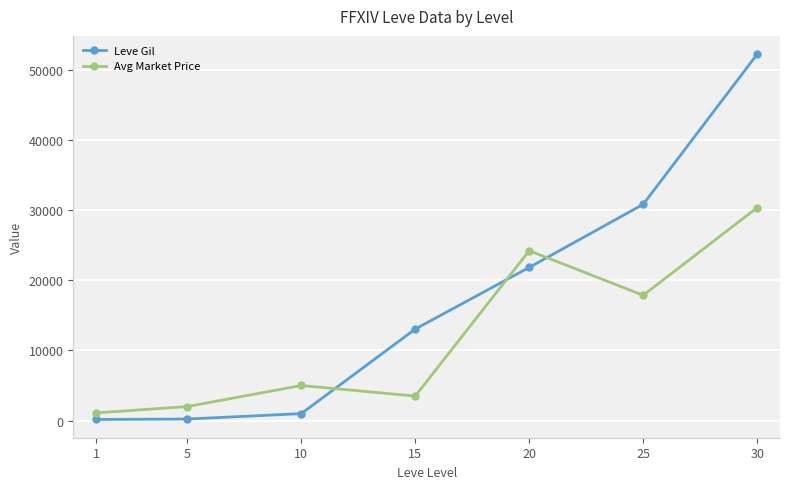

Which series changed the most between 5 and 30?

Leve Gil